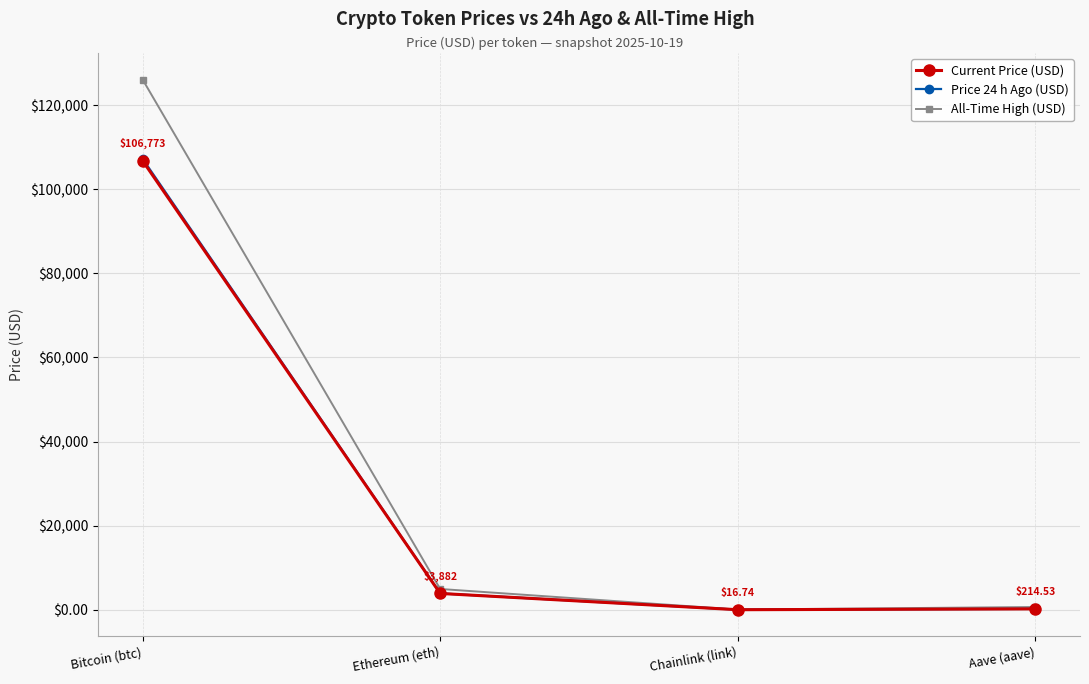

In Current Price (USD), how many points are lower than both neighbors (excluding endpoints)?

1